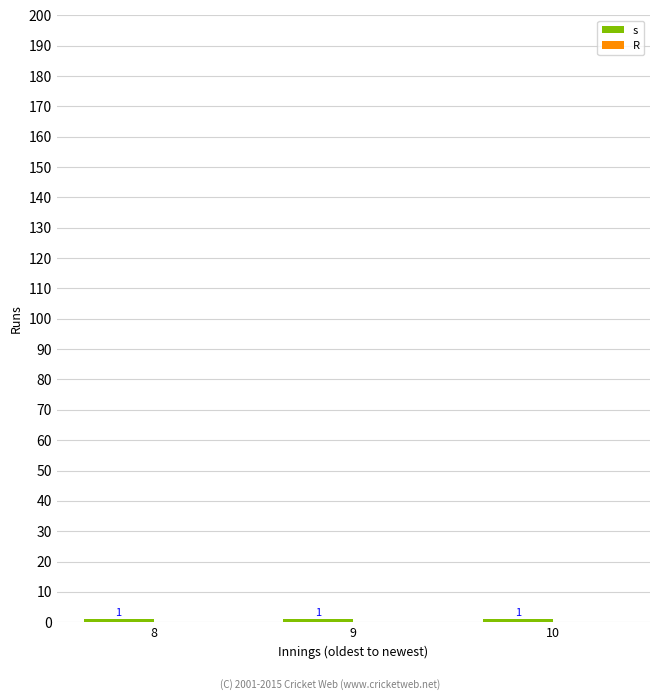

What is the spread (max minus min) of values at 9?

1